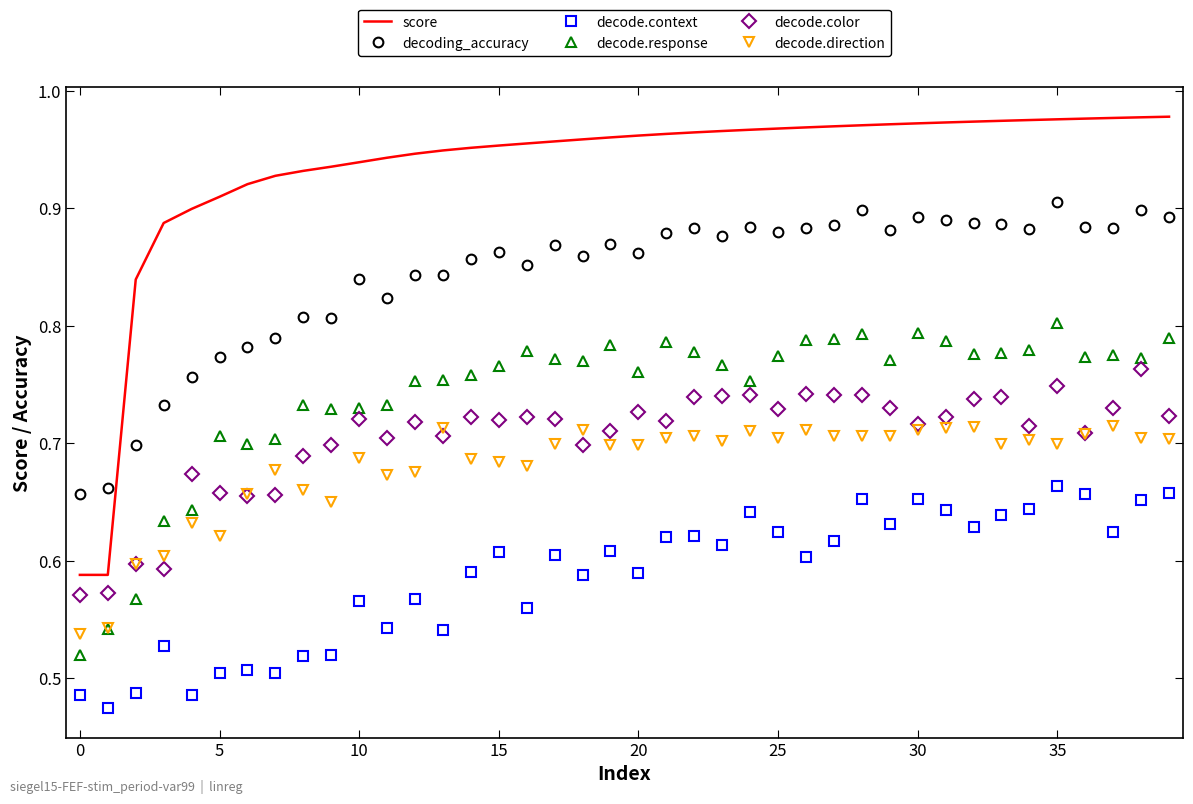

List the series in order of their peak value, lowest first.

decode.context, decode.direction, decode.color, decode.response, decoding_accuracy, score